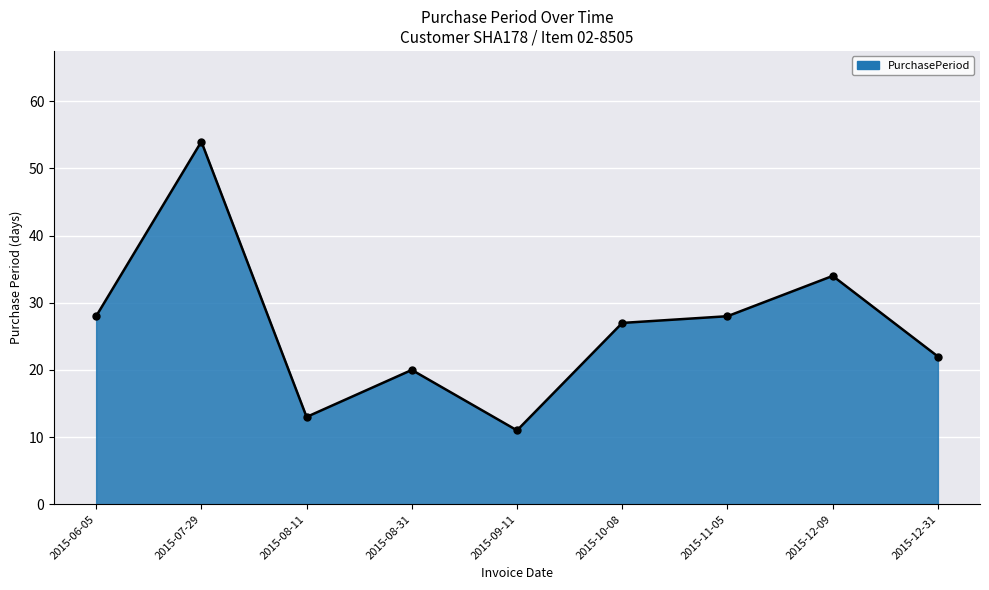

What is the ratio of the value at 2015-07-29 to the value at 2015-06-05?

1.9